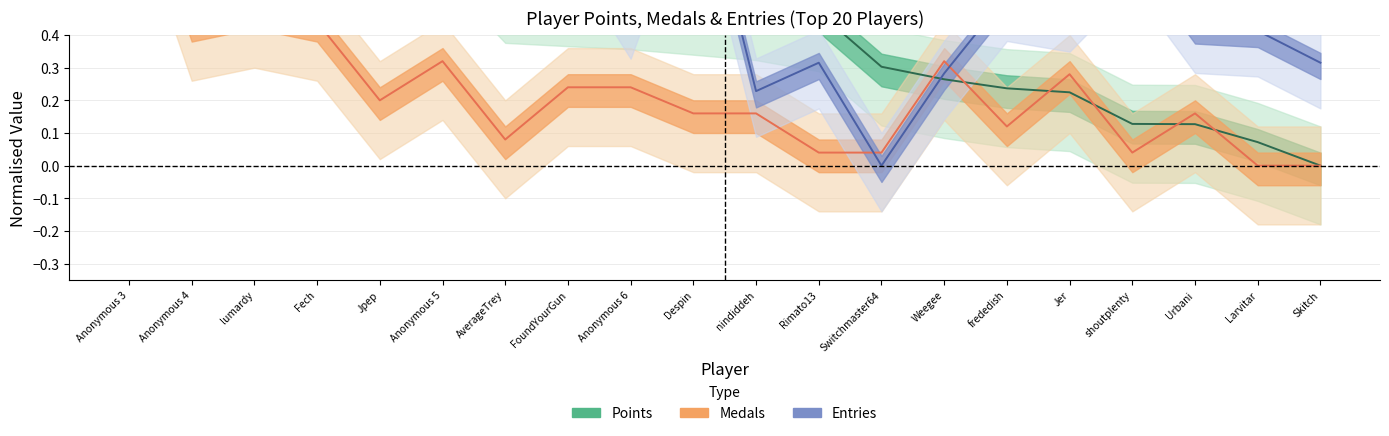

At which category does Entries reach its first local valley?

Anonymous 4